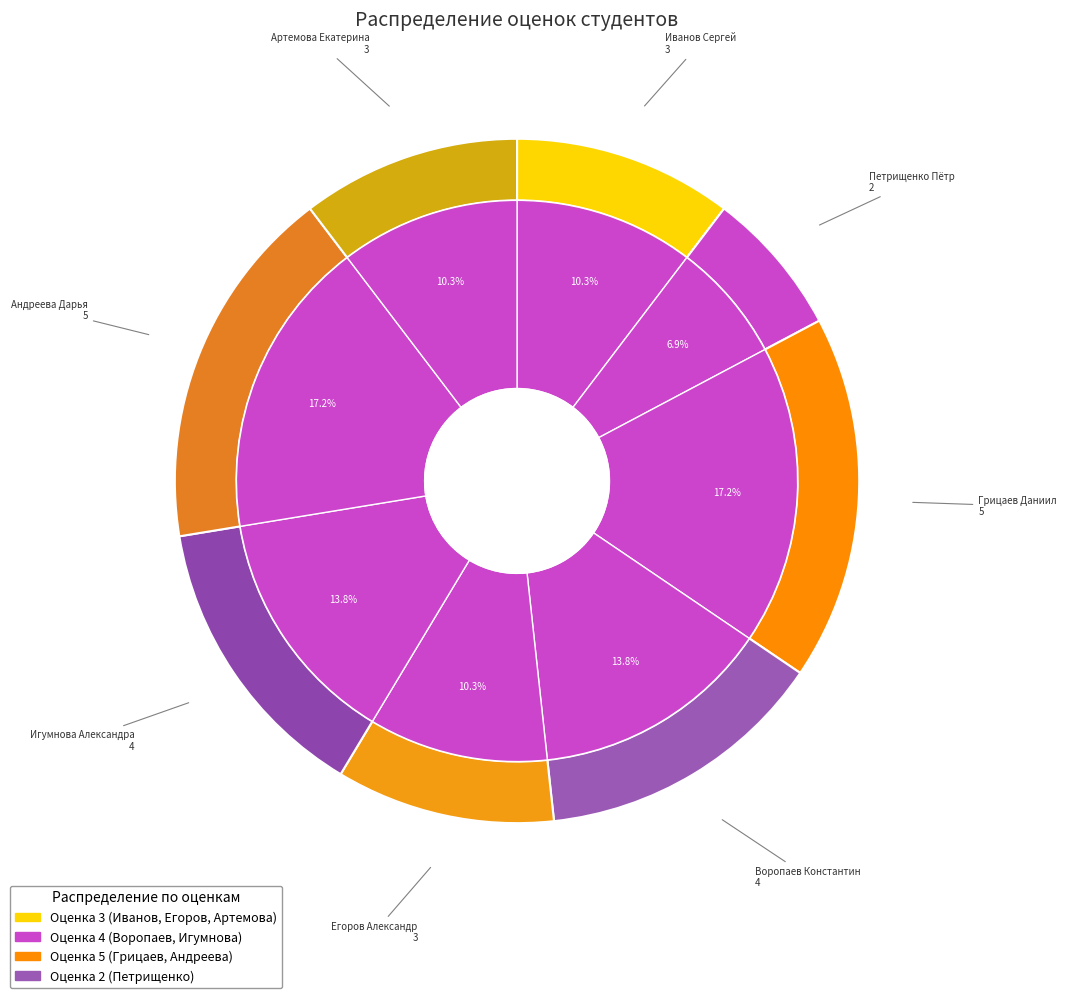

To the nearest percent, what is the difference between the largest and smallest slice percentages?

10%